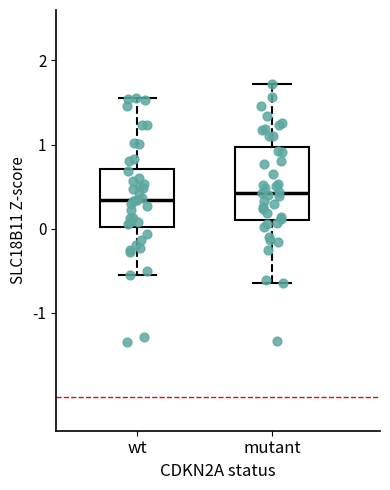

Where is the lower edge of the box for wt on the y-axis? The values are not printed on the chart, so give them approximately, as read against the axis.

0.0